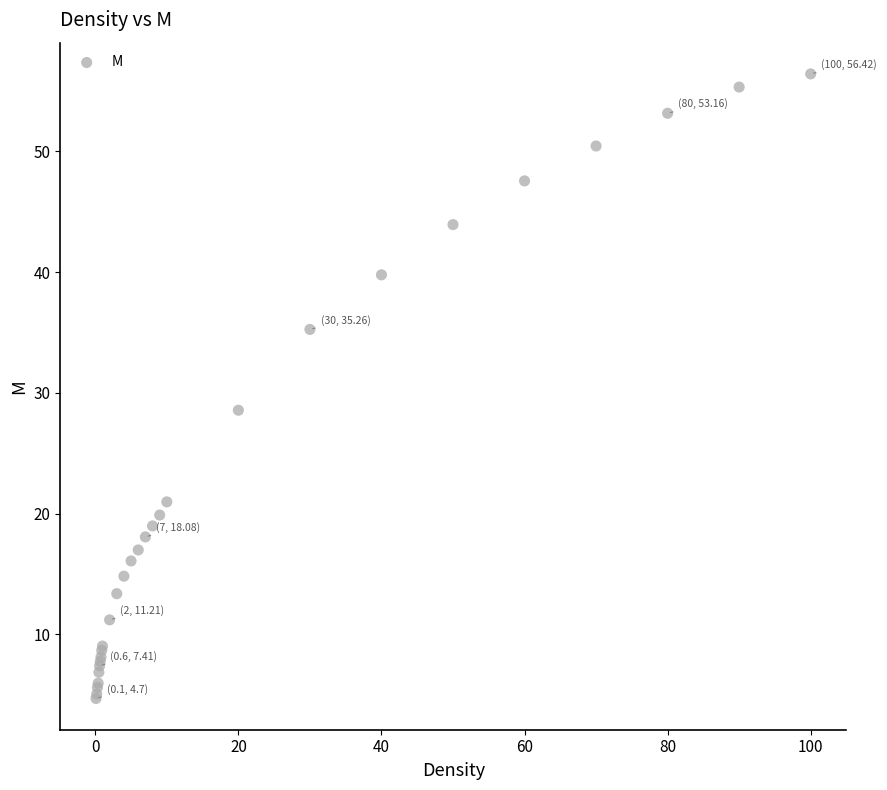

What Y value in the scatter plot is closest to 30?

28.6